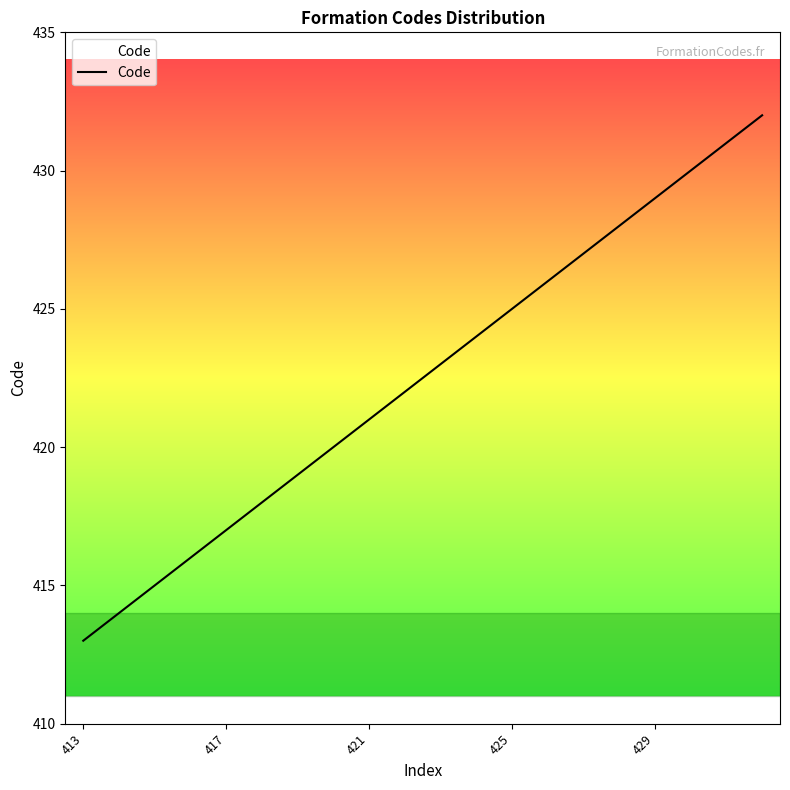

What is the difference between the maximum and minimum values?

19.0